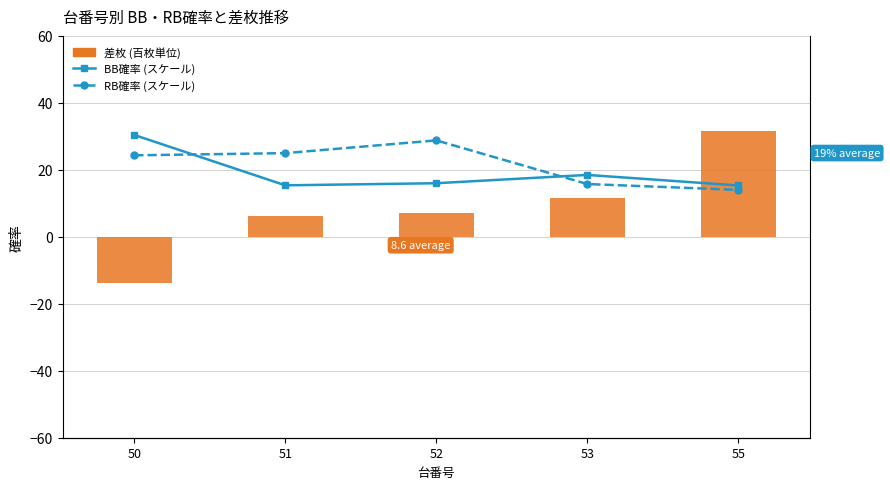

Is it true that RB確率 (スケール) equals 14.0 at 55?

True